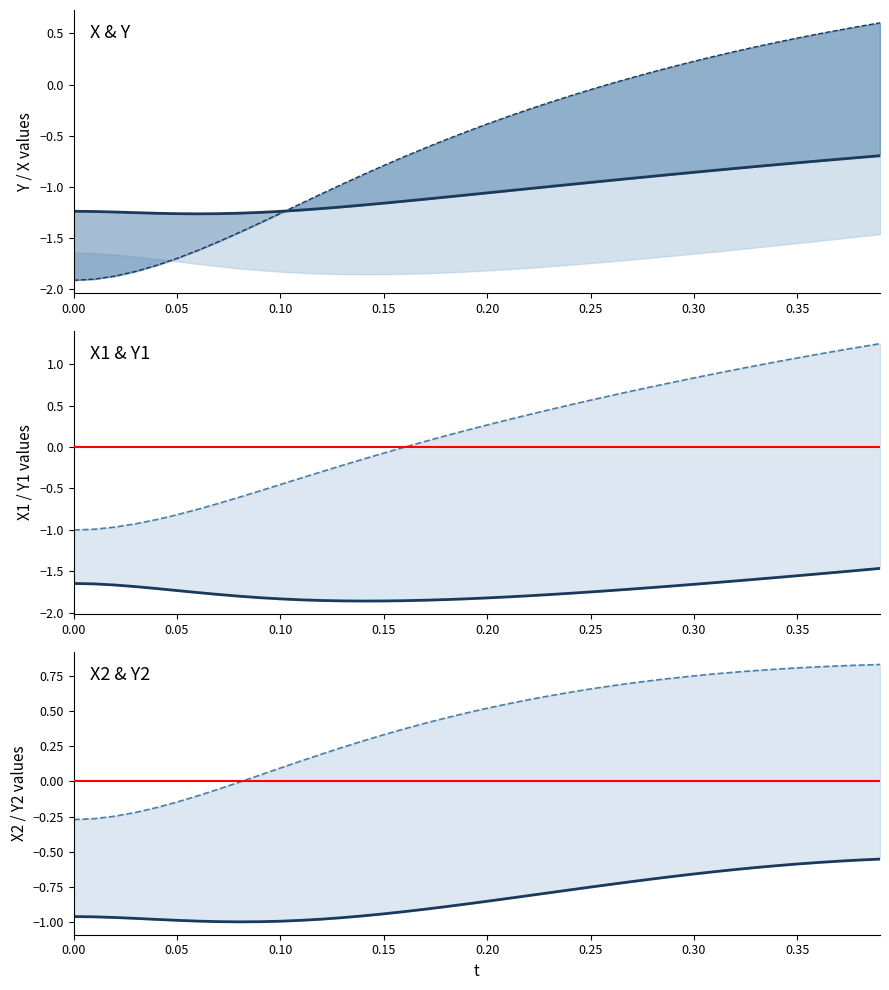

What are all the series names shown in the legend?

X, Y, X1, Y1, X2, Y2